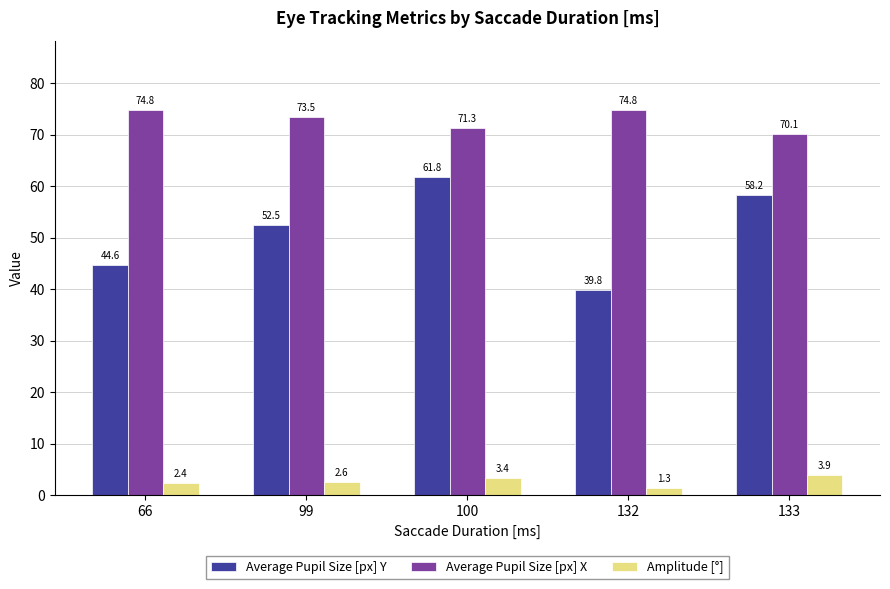

What is the value of the Average Pupil Size [px] Y bar at the 4th from the left?

39.8